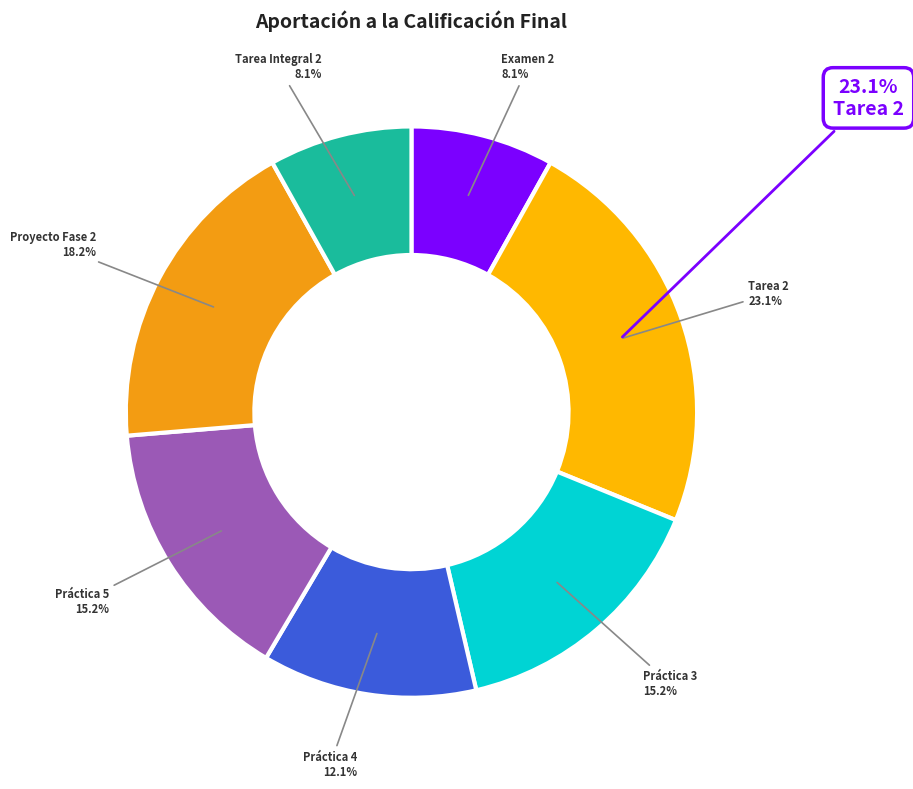

Count the number of slices in the pie.

7